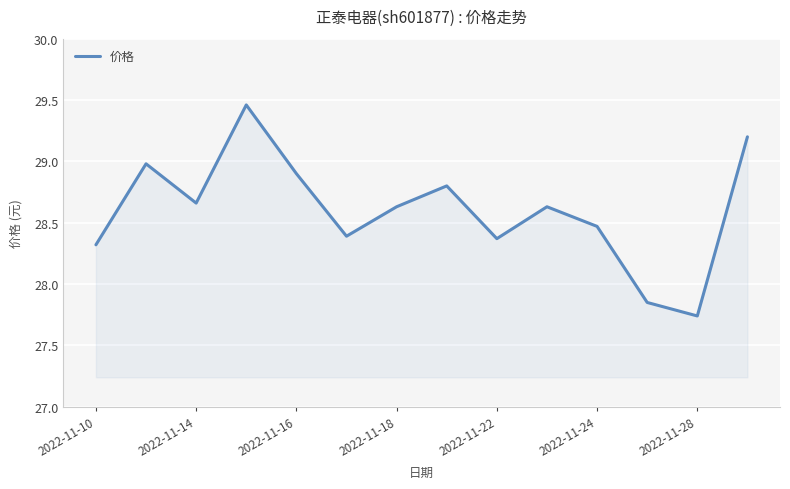

What is the difference between the maximum and minimum values?

1.7